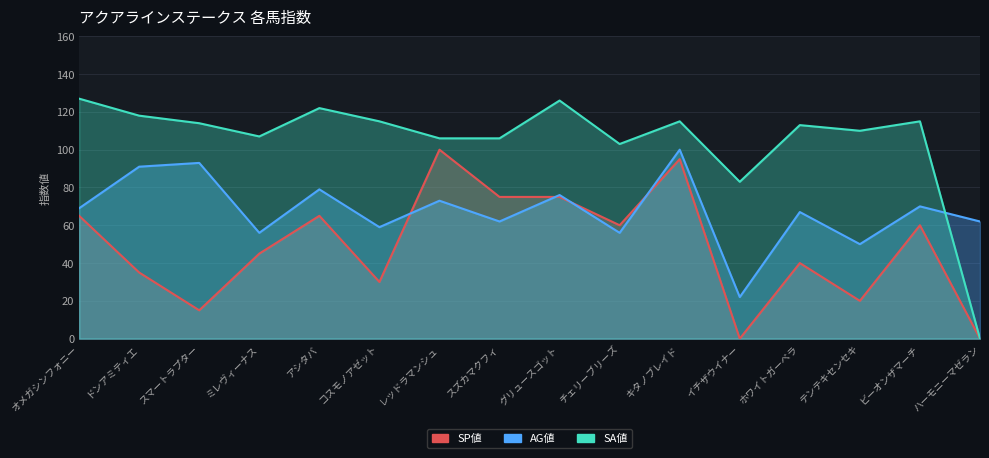

Which has a higher value, ミレヴィーナス or レッドラマンシュ?

レッドラマンシュ